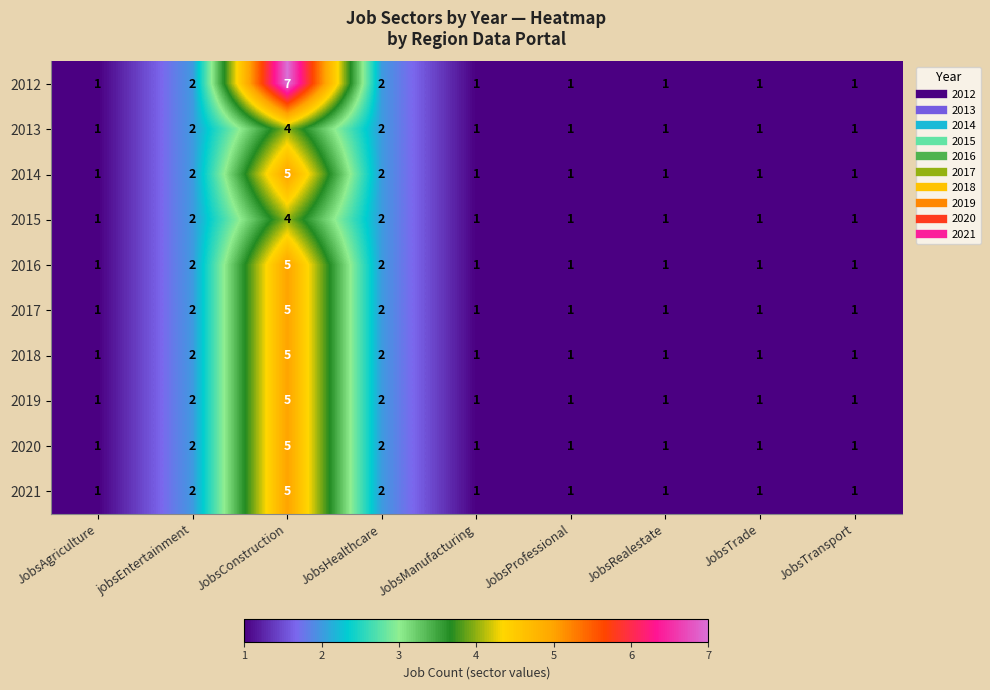

How many data points does each series have?

9